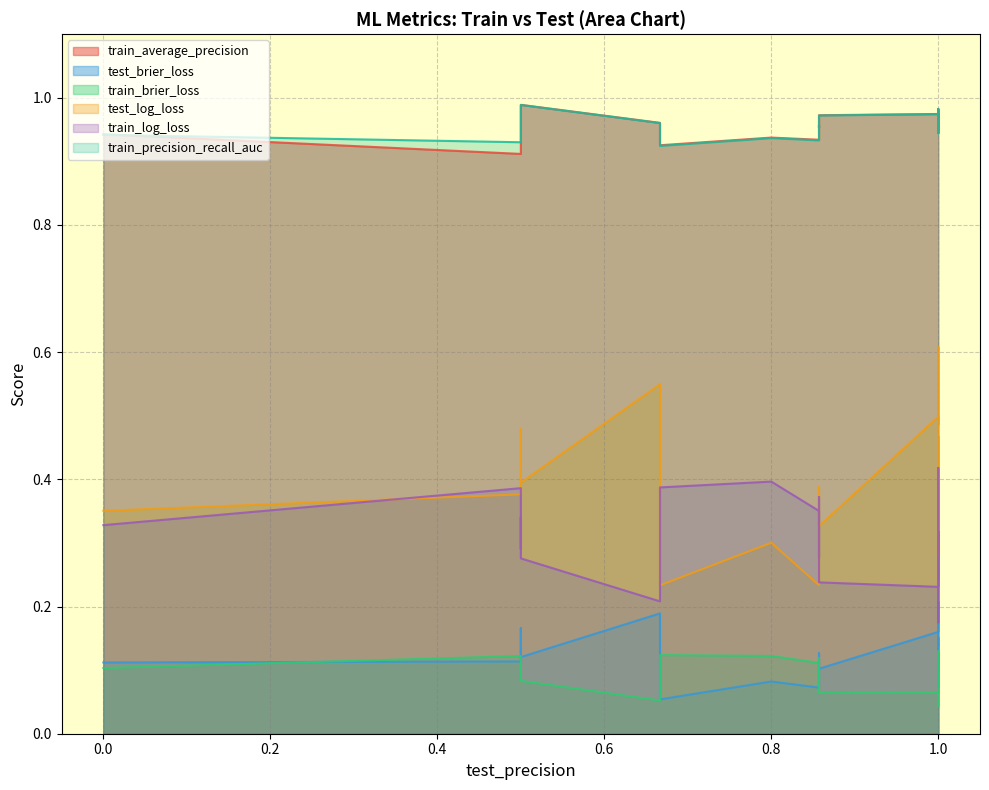

At which label does train_average_precision reach its peak?

0.5